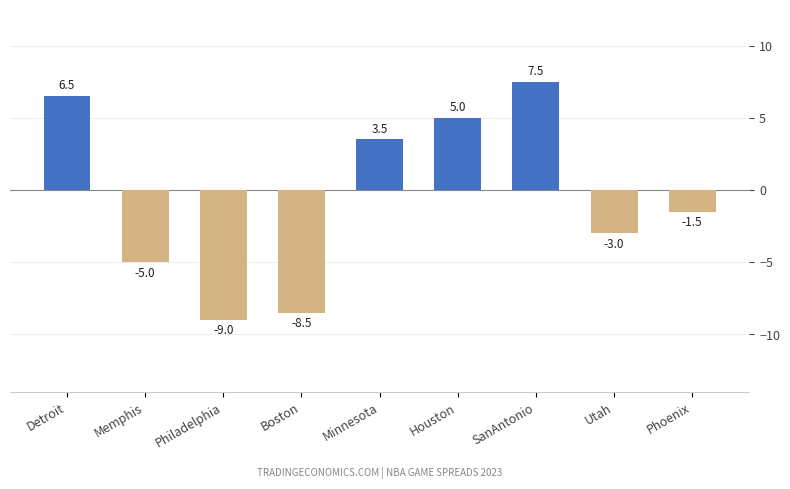

Reading left to right, extract all data points from this chart.

6.5	-5.0	-9.0	-8.5	3.5	5.0	7.5	-3.0	-1.5